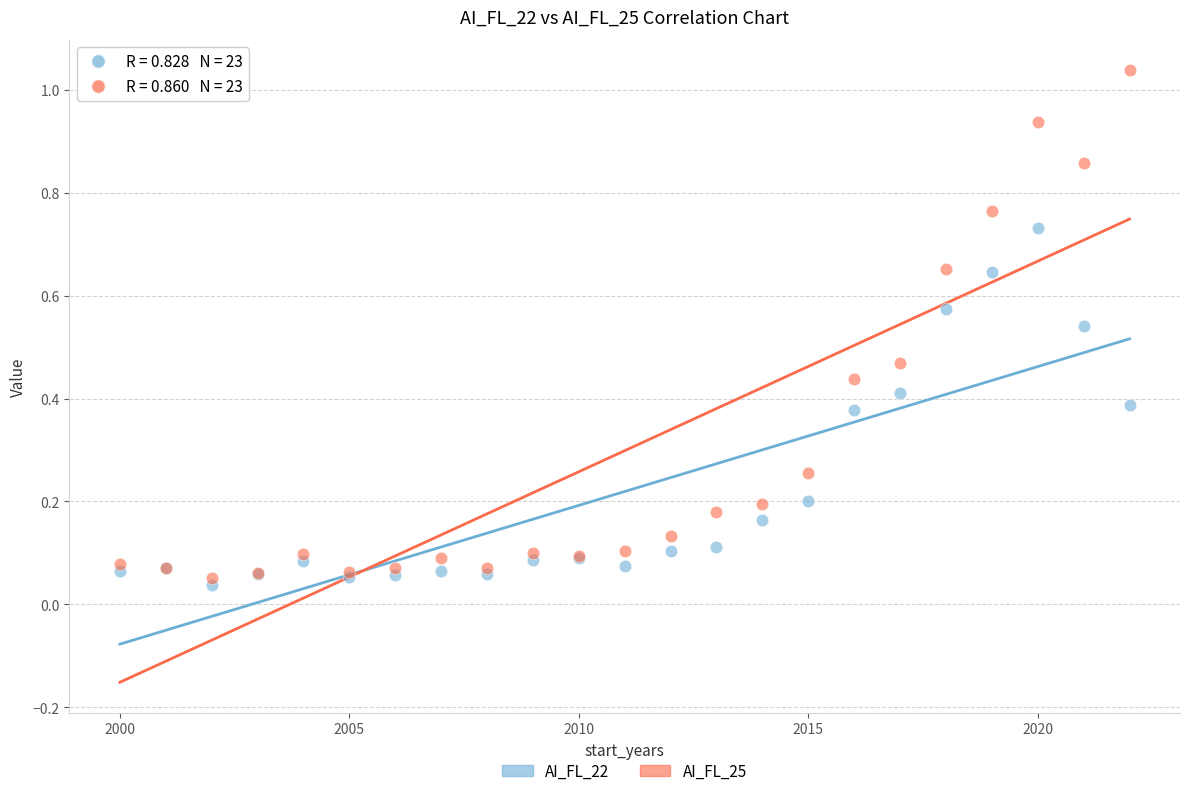

What are all the series names shown in the legend?

AI_FL_22, AI_FL_25